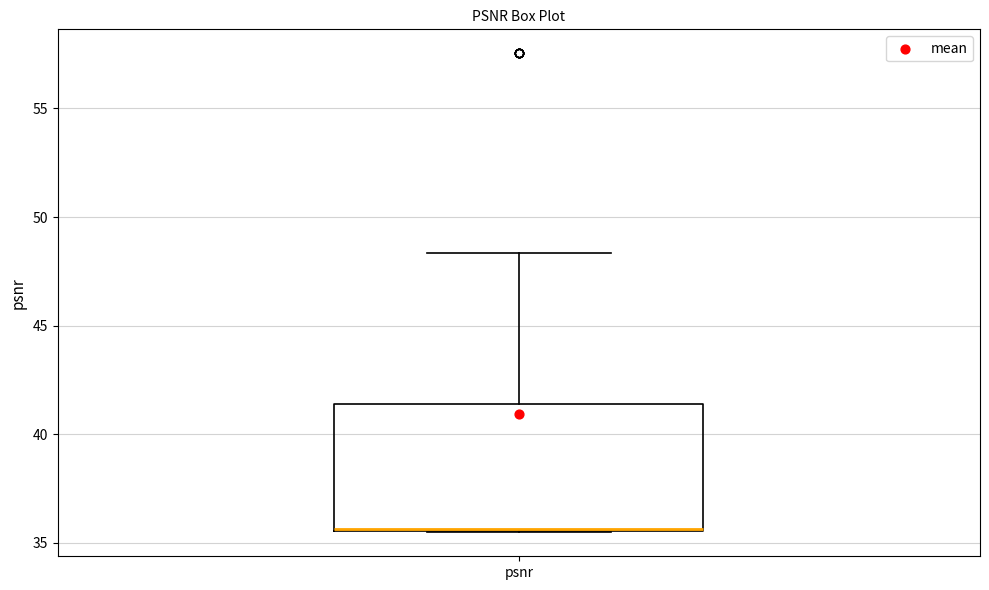

Read this box plot against the y-axis: the position of the median line, the range covered by the box, and the ends of both whiskers. The values are not printed on the chart, so give them approximately, as read against the axis.

median 35.5 (drawn on the box's lower edge), box 35.5 to 41.5, whiskers 35.5 to 48.5